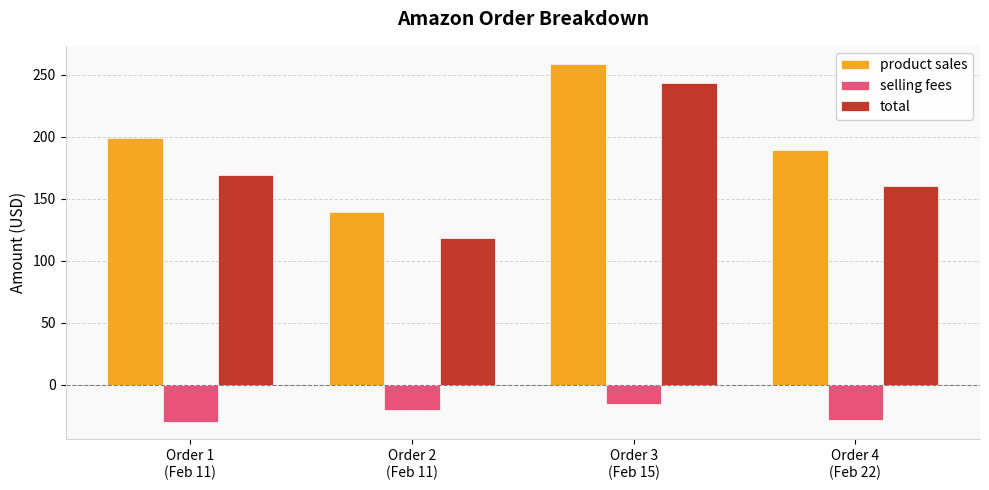

What is the difference between the maximum and minimum values in the total series?

125.3